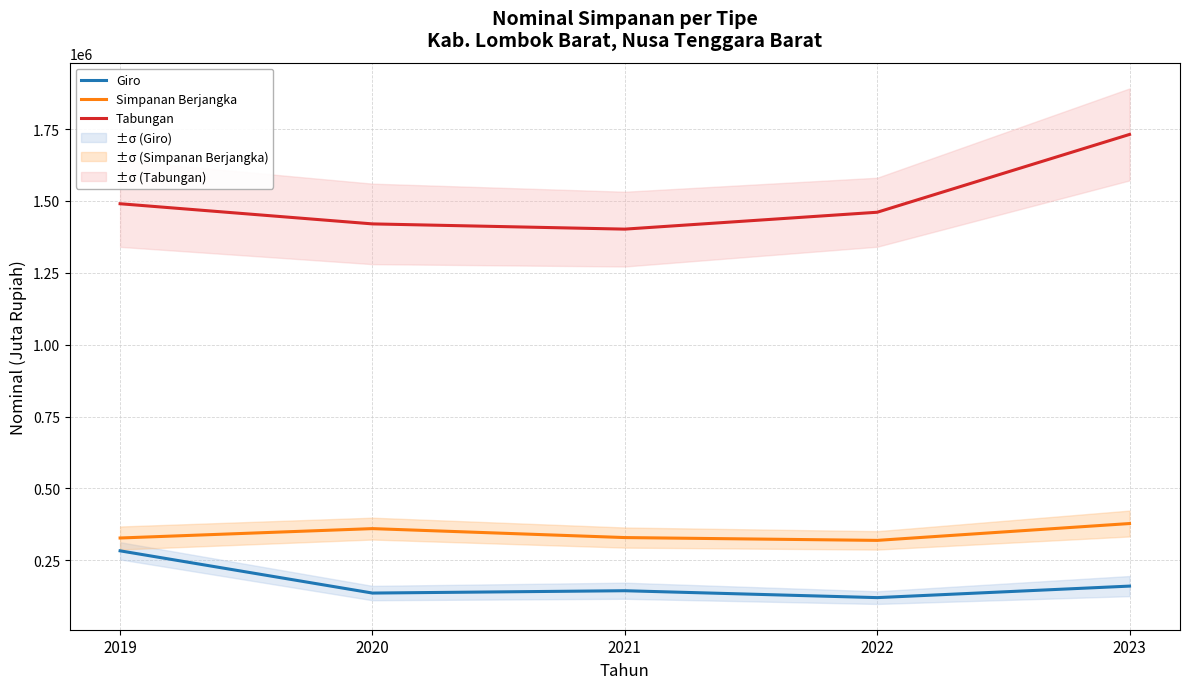

At which label does Tabungan first exceed 1460689?

2019